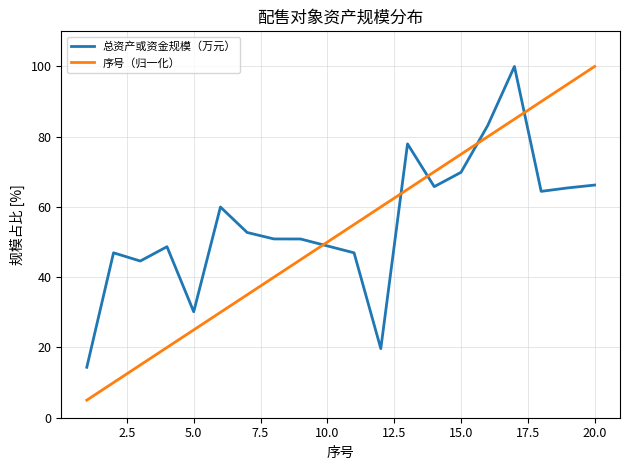

Which series ends up on top after the final intersection of 序号（归一化） and 总资产或资金规模（万元）?

序号（归一化）